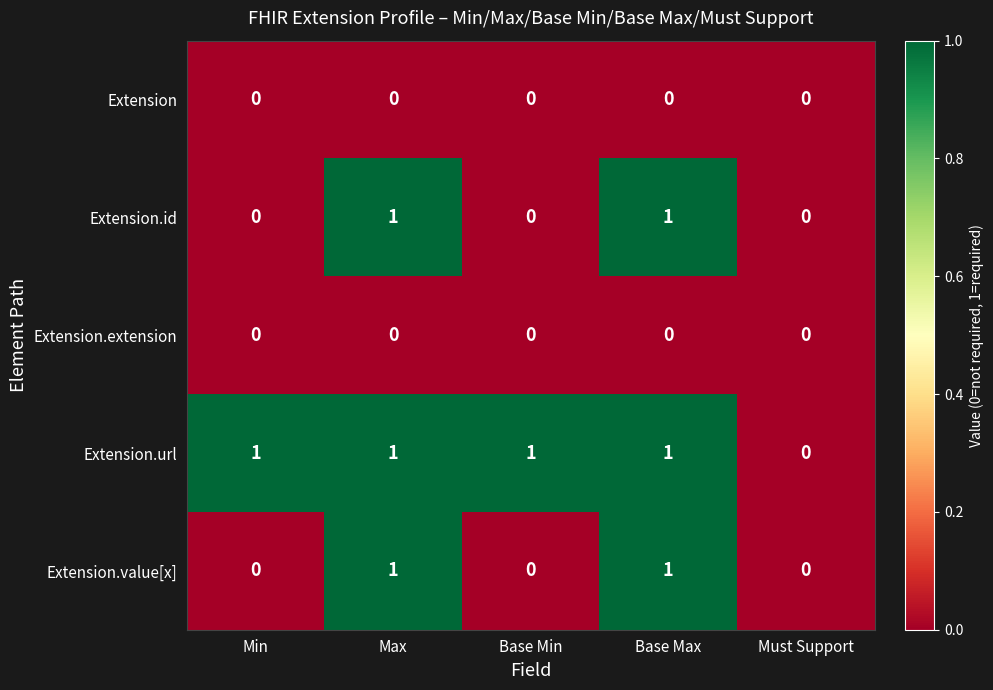

At which label does Extension.url reach its minimum?

Must Support